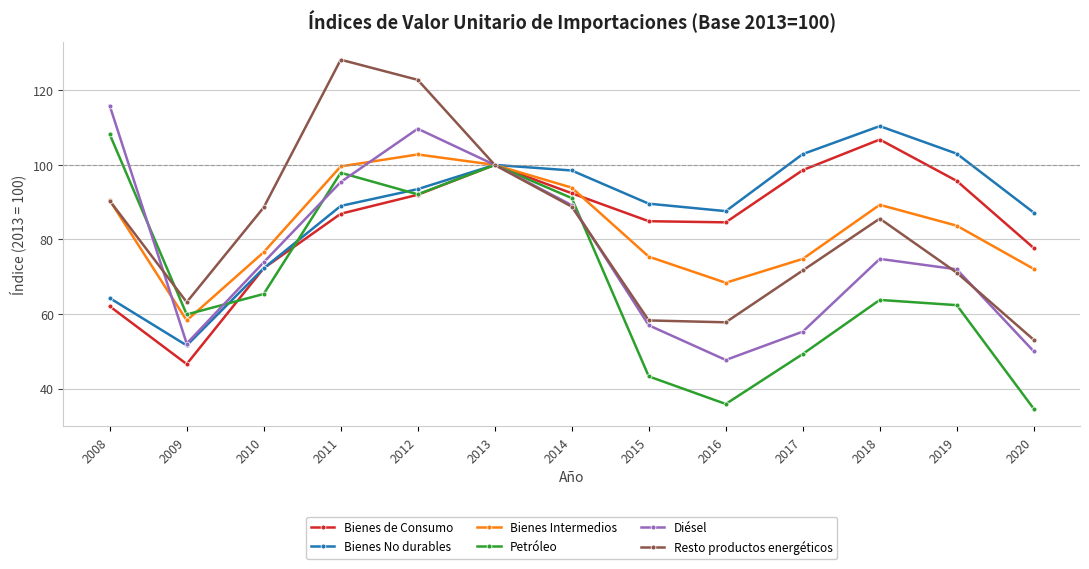

Which series has the widest spread of values?

Resto productos energéticos